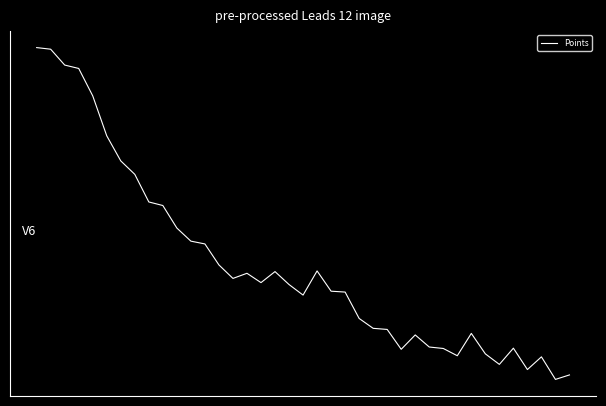

Is this an area chart (filled region under the line)?

No